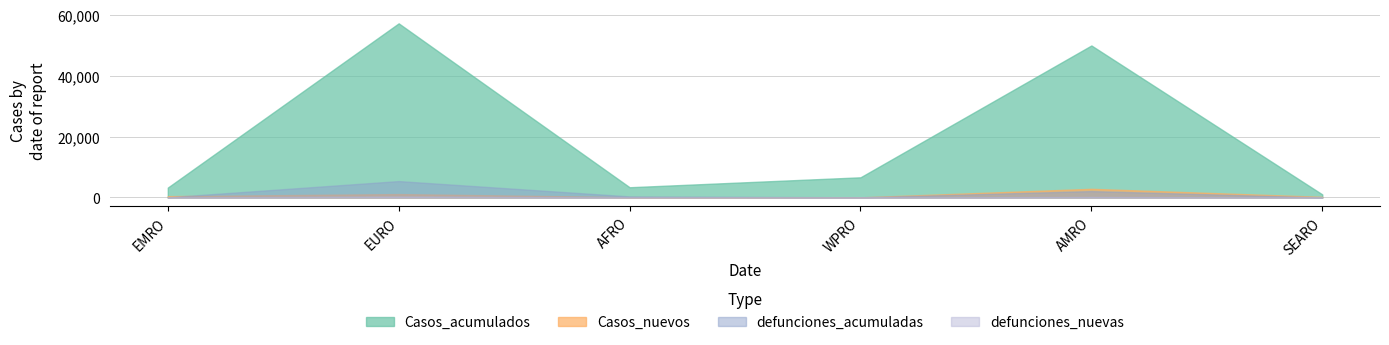

What is the maximum value for defunciones_acumuladas?

5388